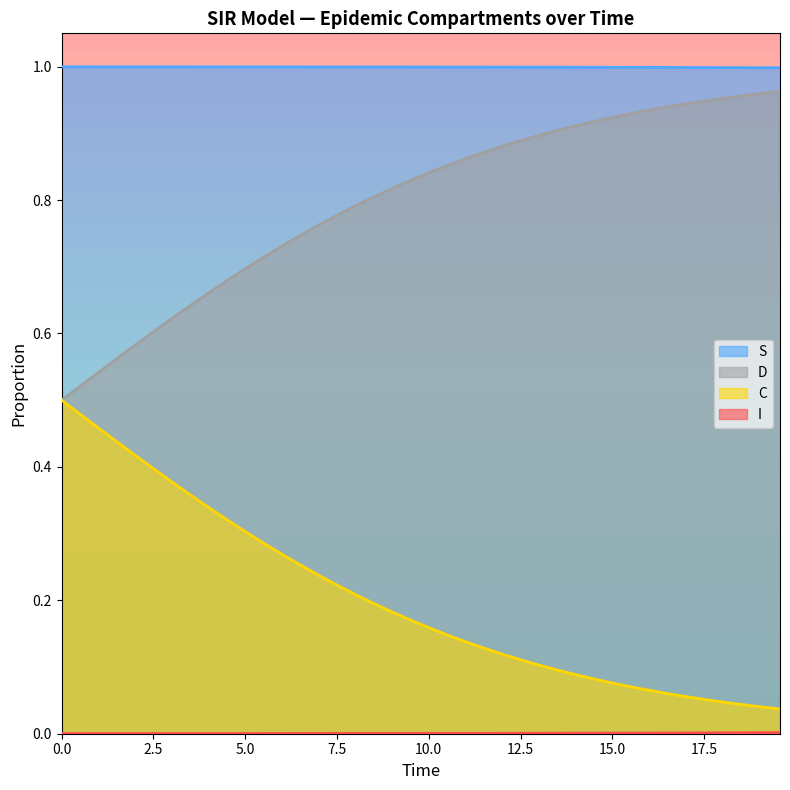

True or false: C and S cross at least once.

False